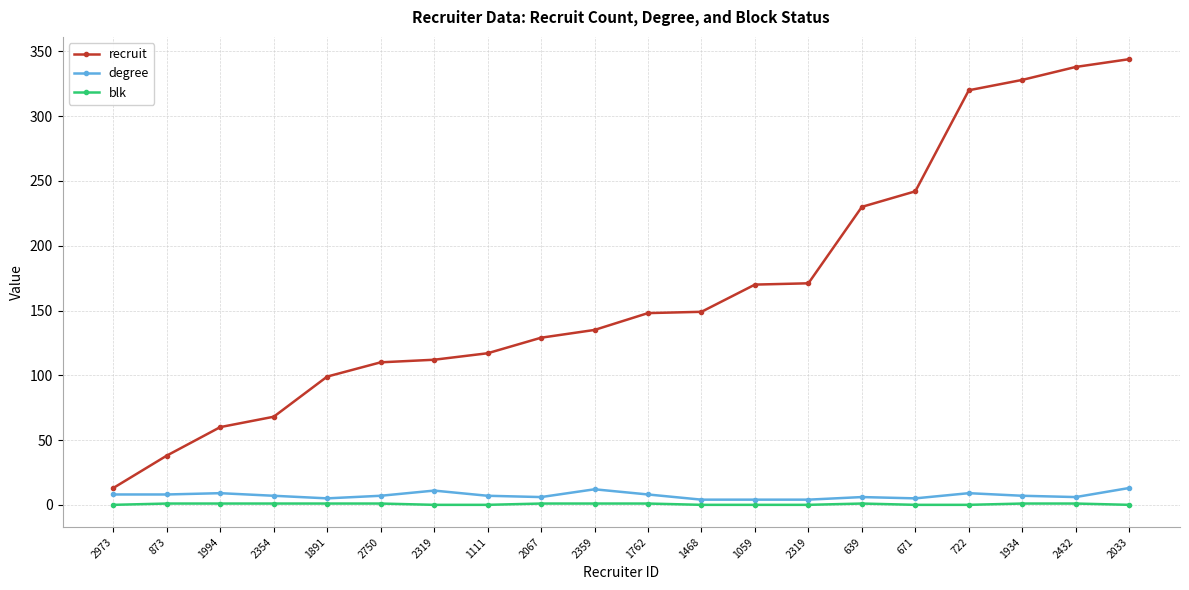

Count the number of data series in this chart.

3